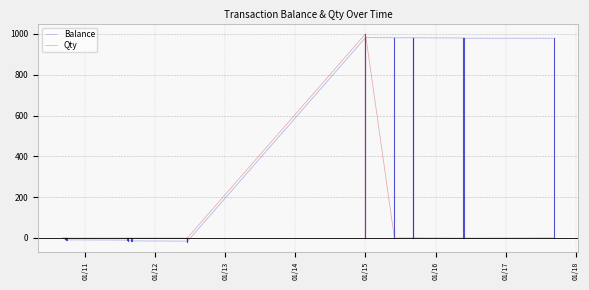

List the series in order of their overall mean, lowest first.

Qty, Balance